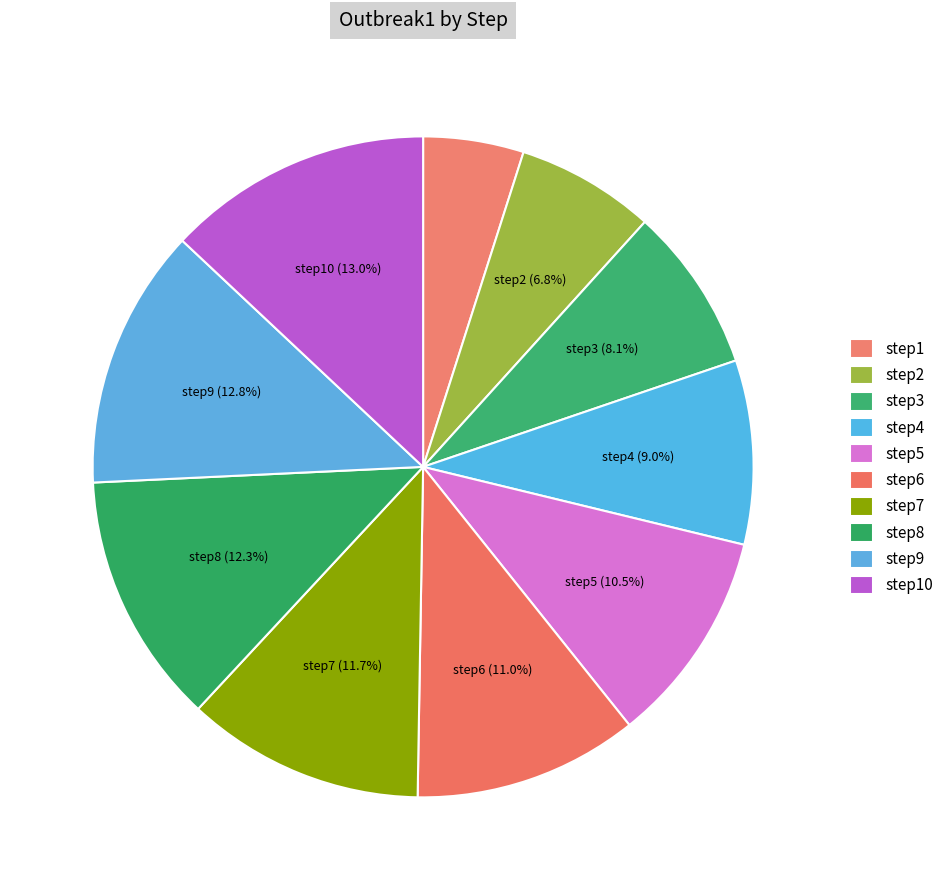

How many slices are in this pie chart?

10